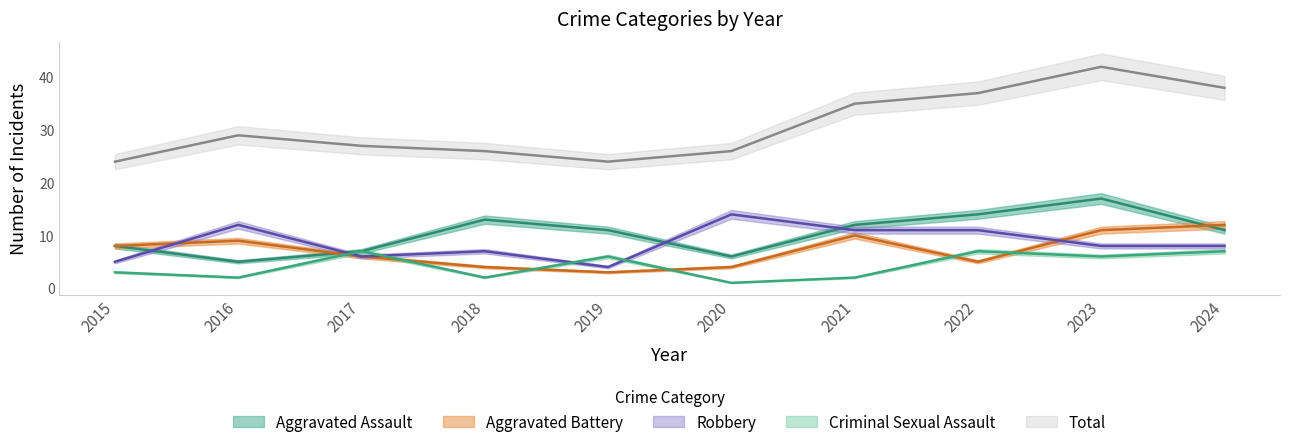

At how many categories does at least one series exceed 24?

8